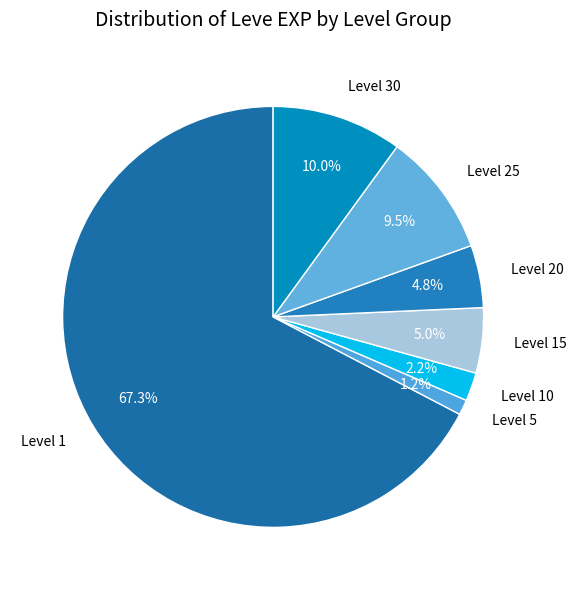

Is there a majority slice in this chart?

Yes